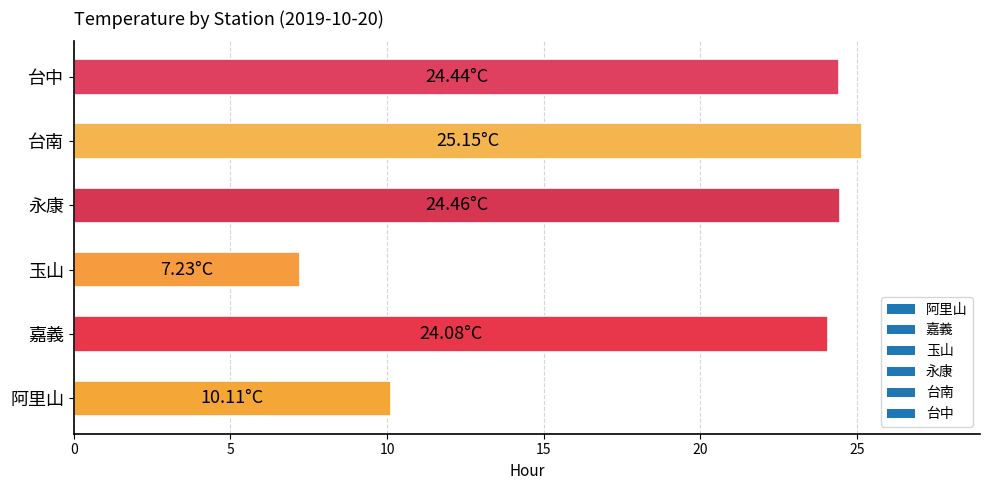

What is the difference between the maximum and minimum values?

17.9